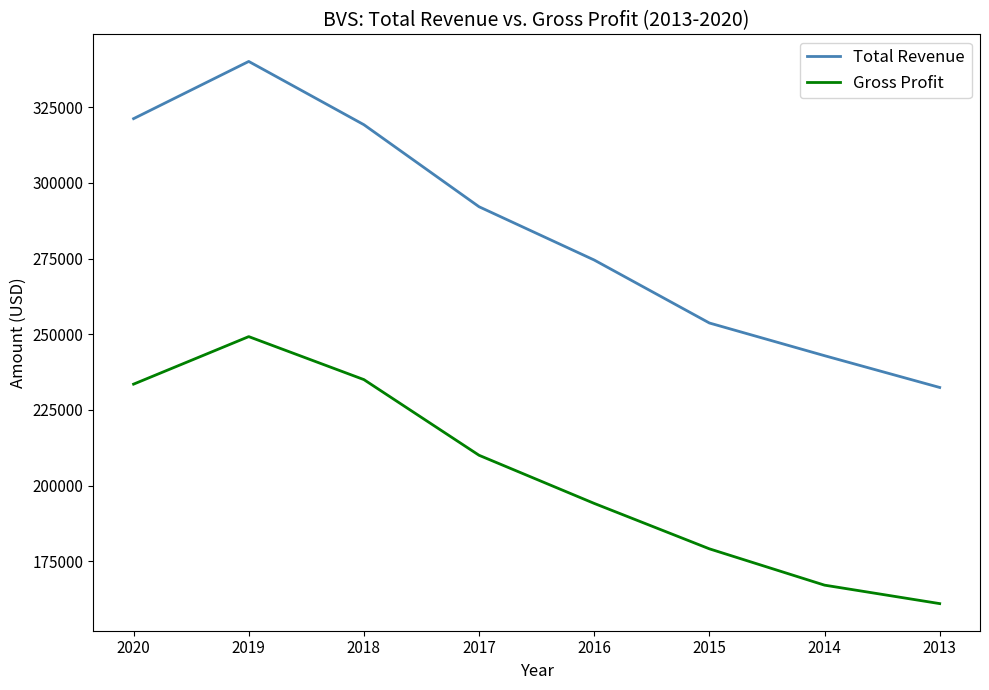

At which label is Total Revenue closest to 286250?

2017